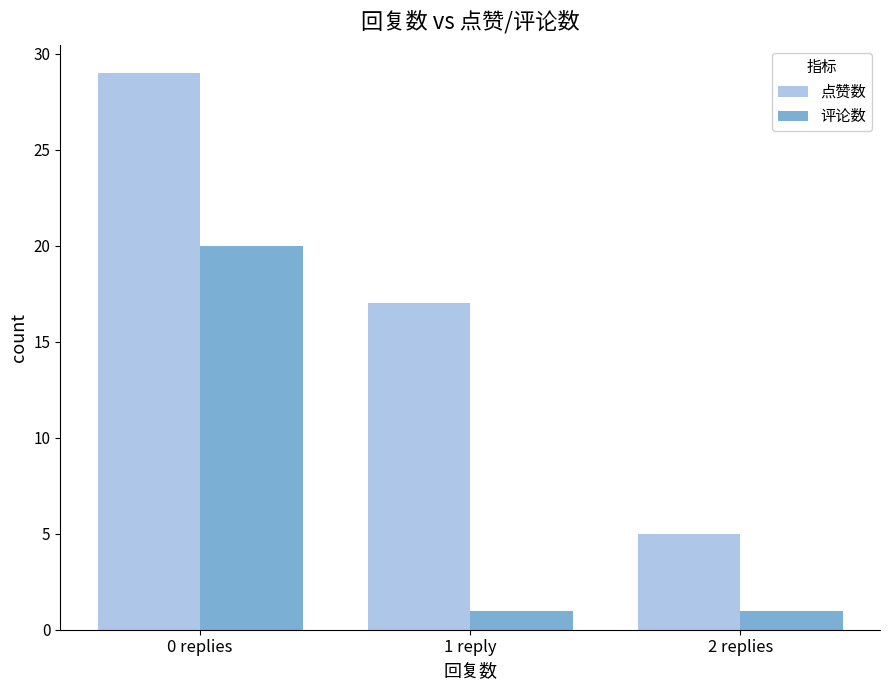

Is it true that 评论数 equals 1 at 2 replies?

True